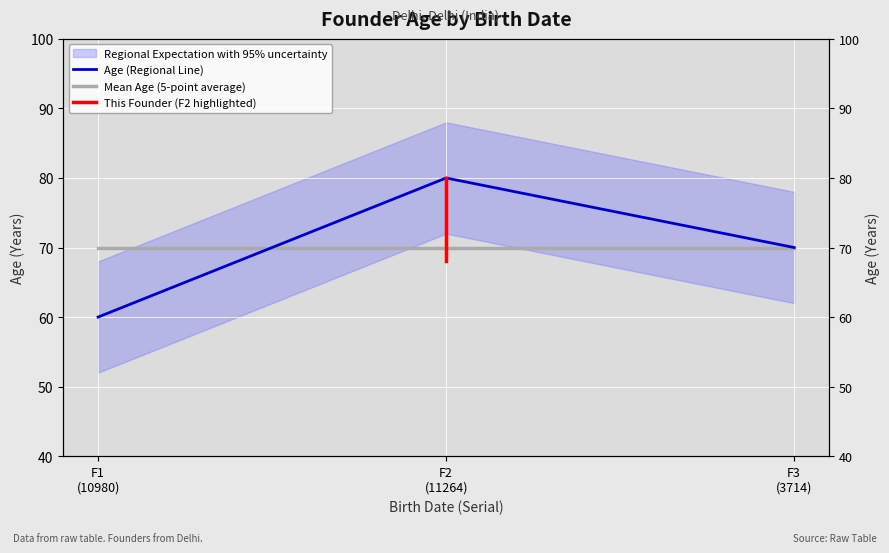

Which has a higher value, F3 (3714) or F2 (11264)?

F2 (11264)